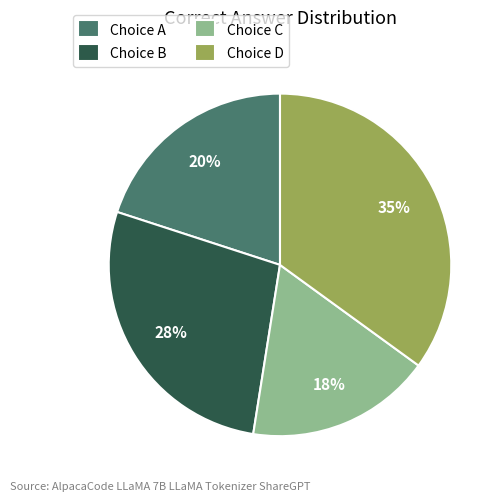

Combined, do Choice C and Choice D account for over 50%?

Yes